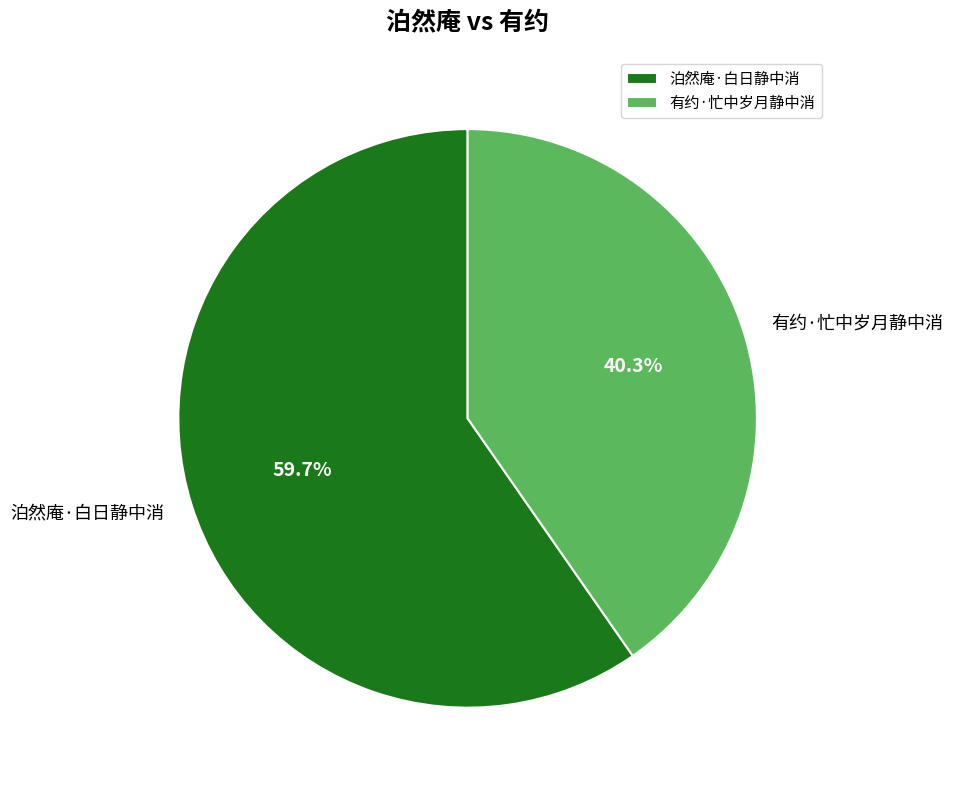

Rank the categories by value from highest to lowest.

泊然庵·白日静中消, 有约·忙中岁月静中消